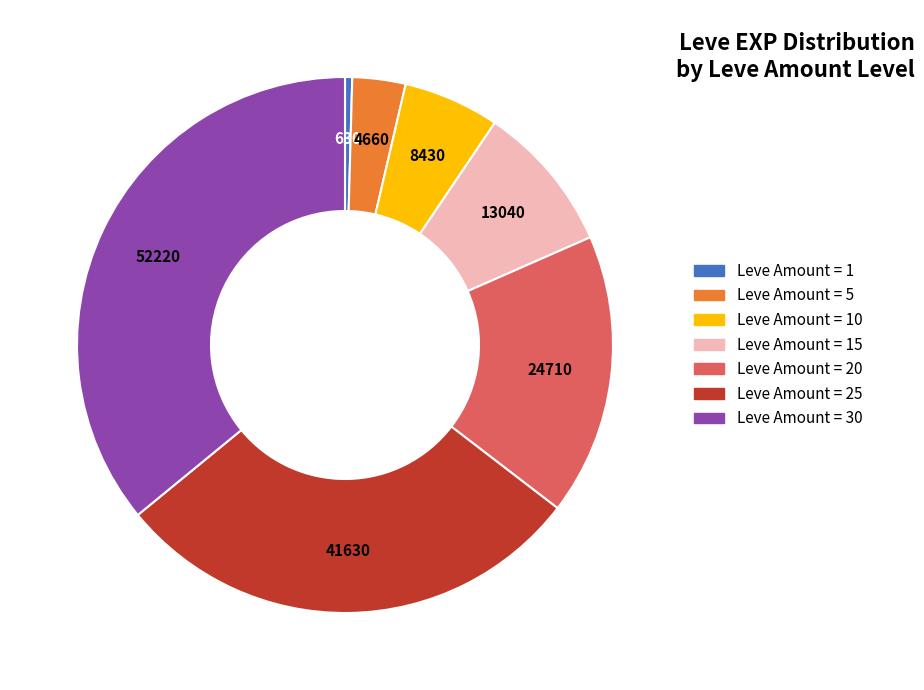

Is there any slice that represents more than half of the pie?

No